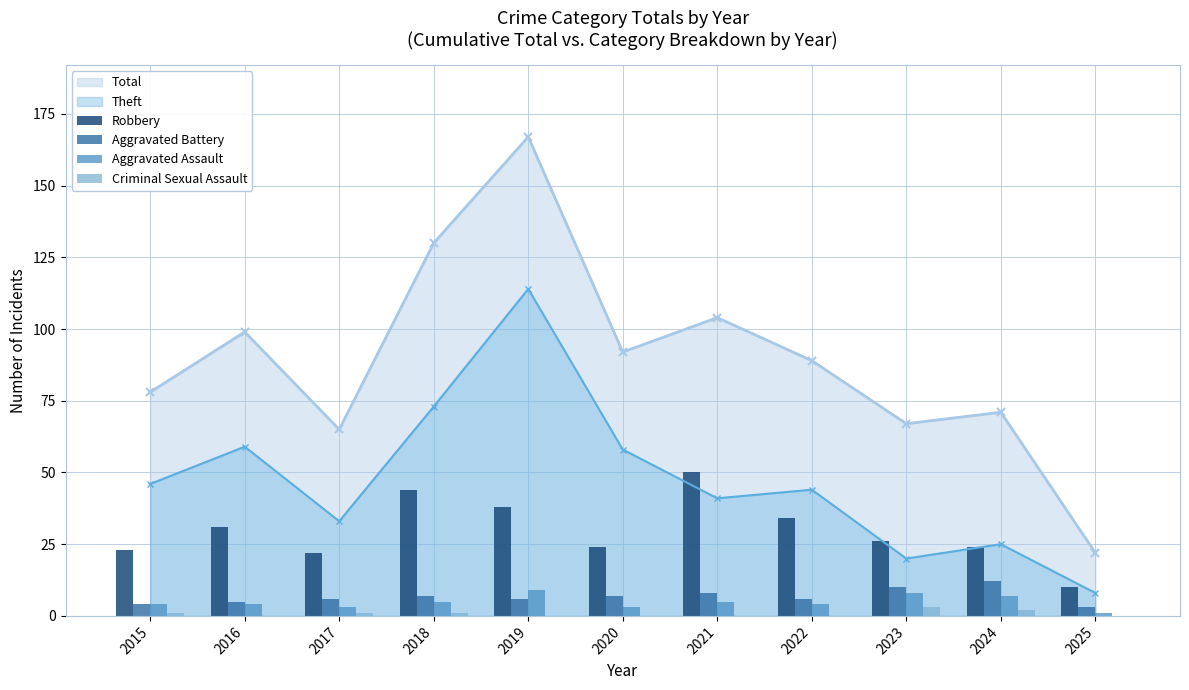

True or false: Criminal Sexual Assault has a value of 0 at 2022.

True